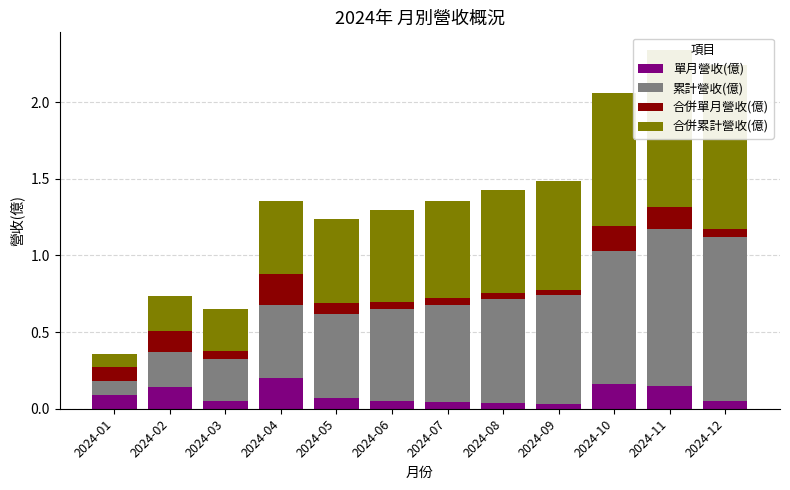

What is the value of the 合併單月營收(億) bar at the 4th from the left?

0.2